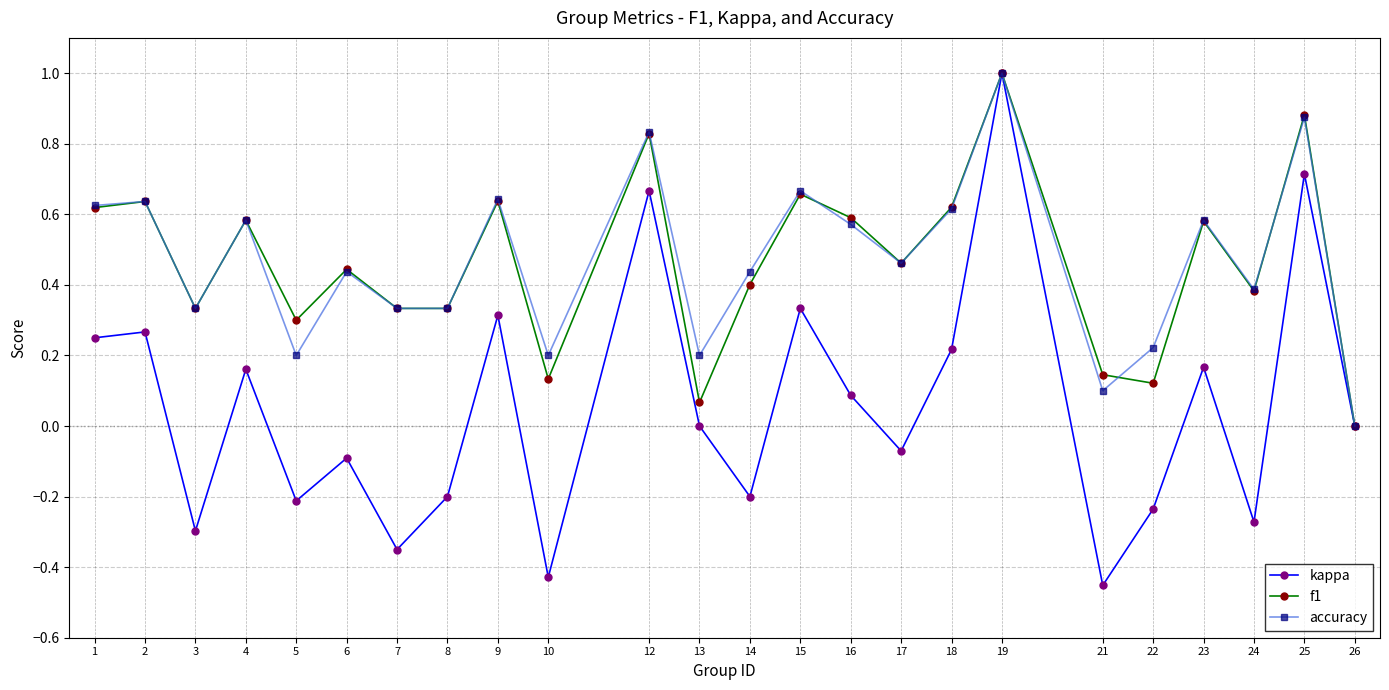

What is the maximum value for kappa?

1.0